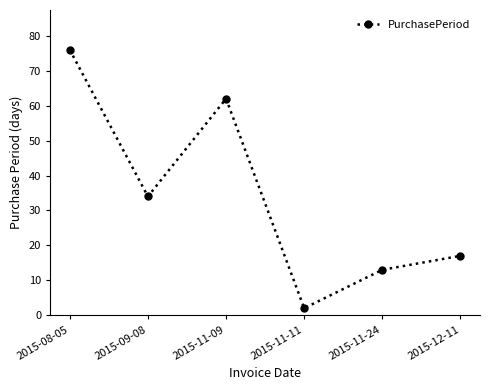

What is the value of the 6th point from the left?

17